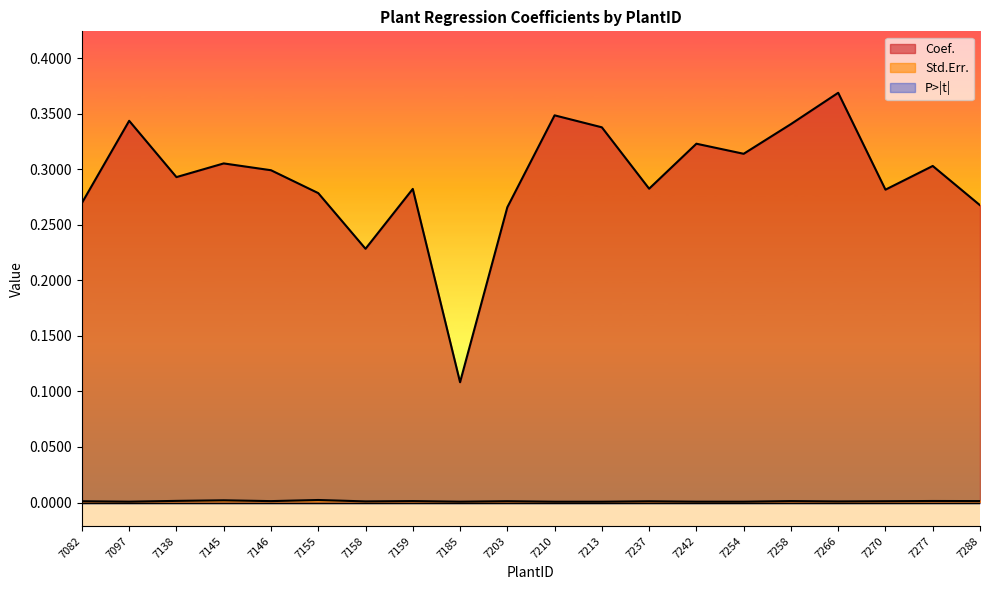

True or false: Std.Err. and Coef. cross at least once.

False